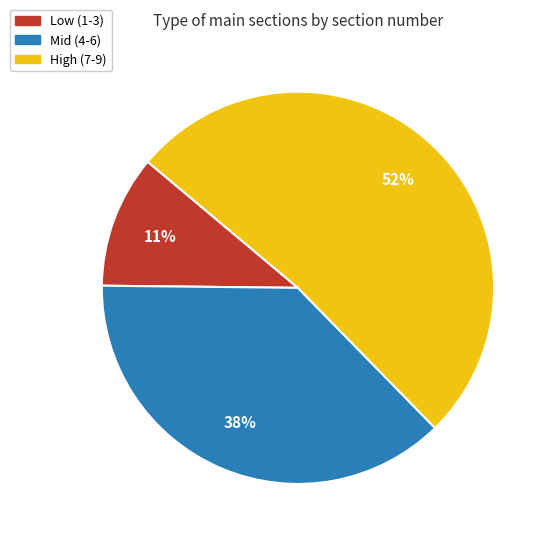

Is there a majority slice in this chart?

Yes